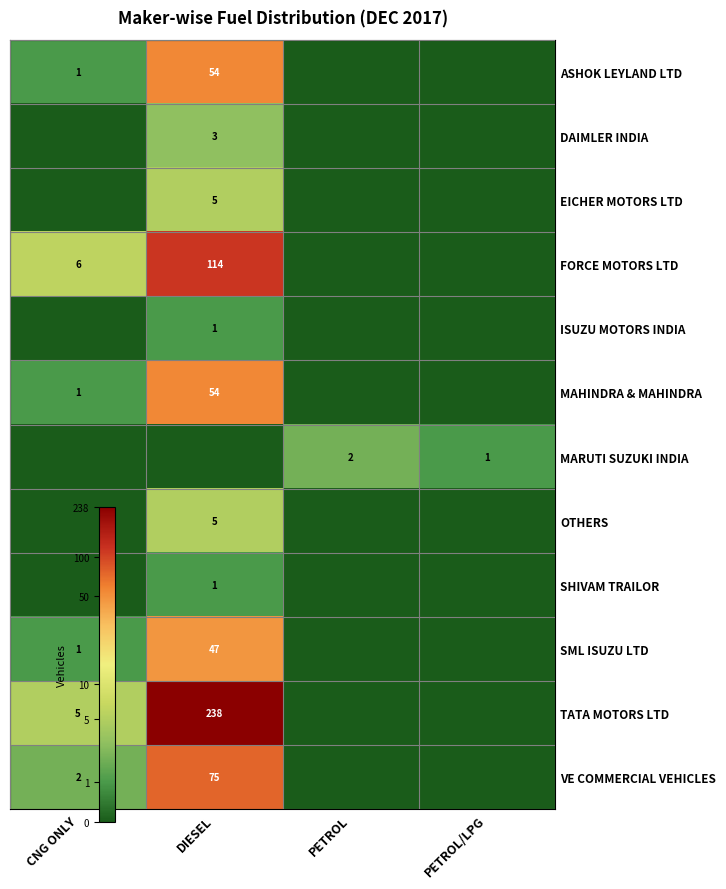

List the series in order of their peak value, highest first.

TATA MOTORS LTD, FORCE MOTORS LTD, VE COMMERCIAL VEHICLES, ASHOK LEYLAND LTD, MAHINDRA & MAHINDRA, SML ISUZU LTD, EICHER MOTORS LTD, OTHERS, DAIMLER INDIA, MARUTI SUZUKI INDIA, ISUZU MOTORS INDIA, SHIVAM TRAILOR